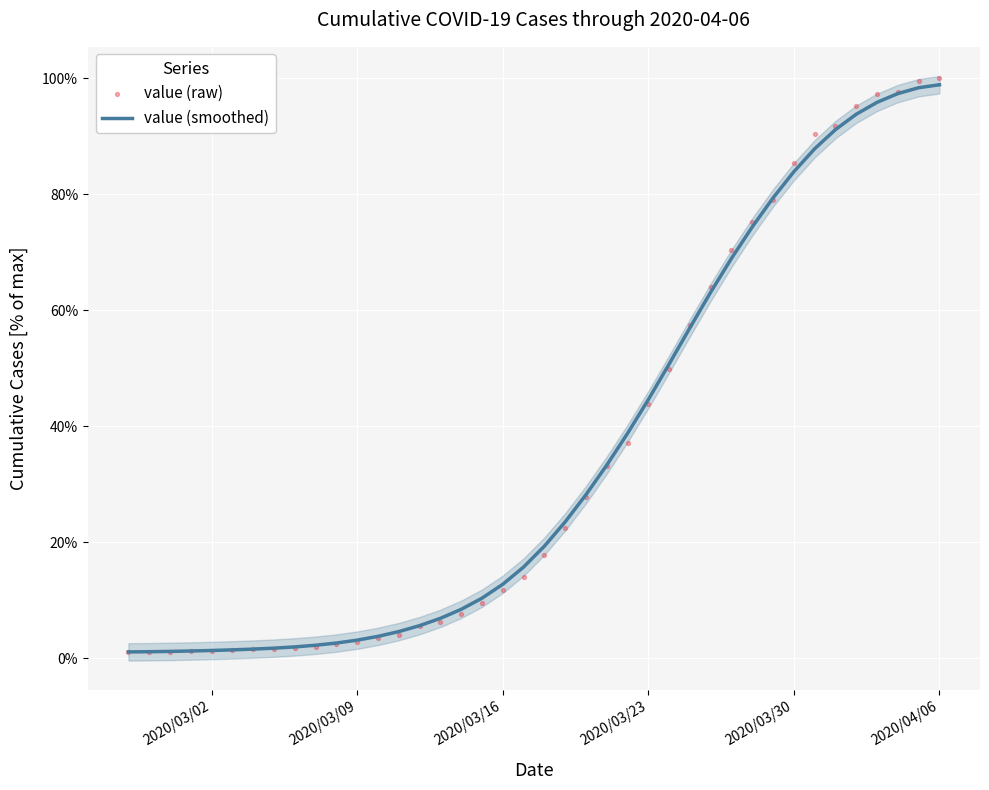

At how many categories does at least one series exceed 10?

23